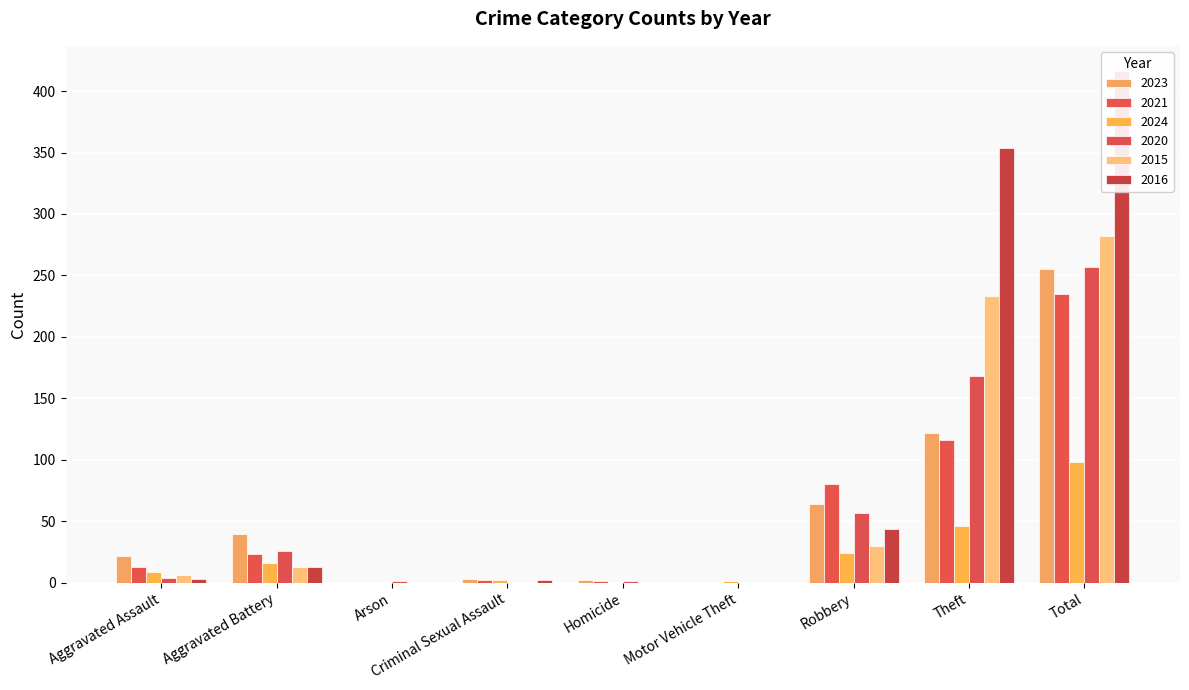

Where is 2015 nearest to the value 141?

Theft